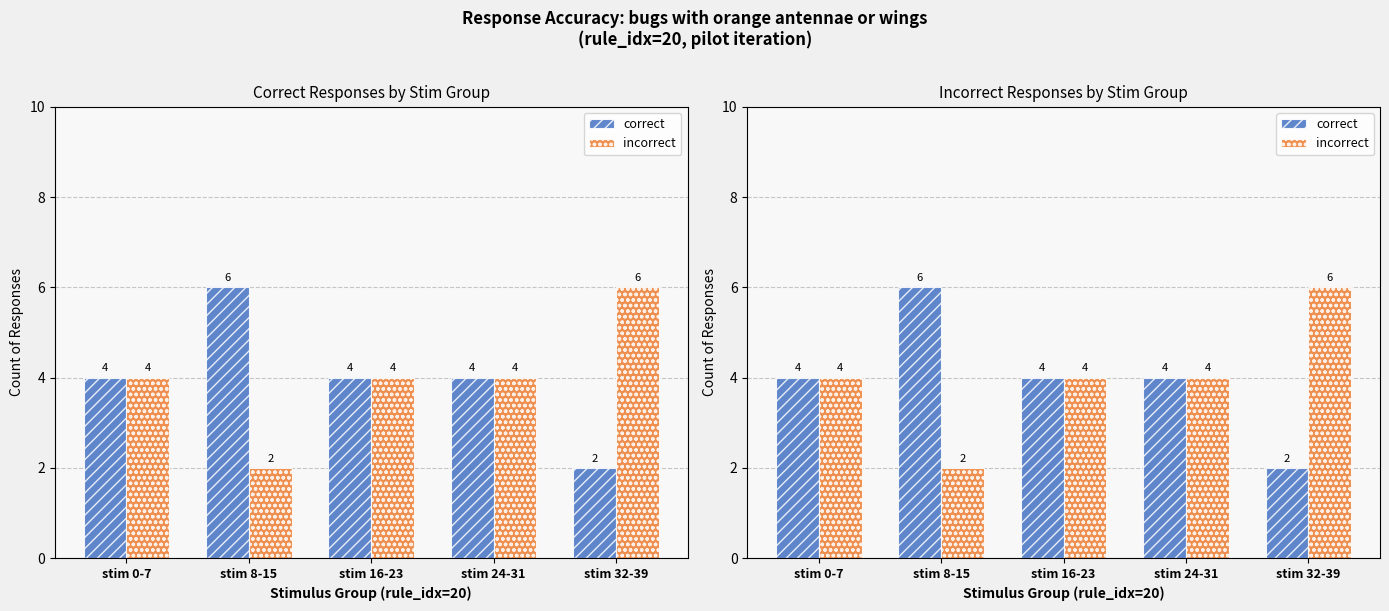

Which series has the largest range (max minus min)?

correct